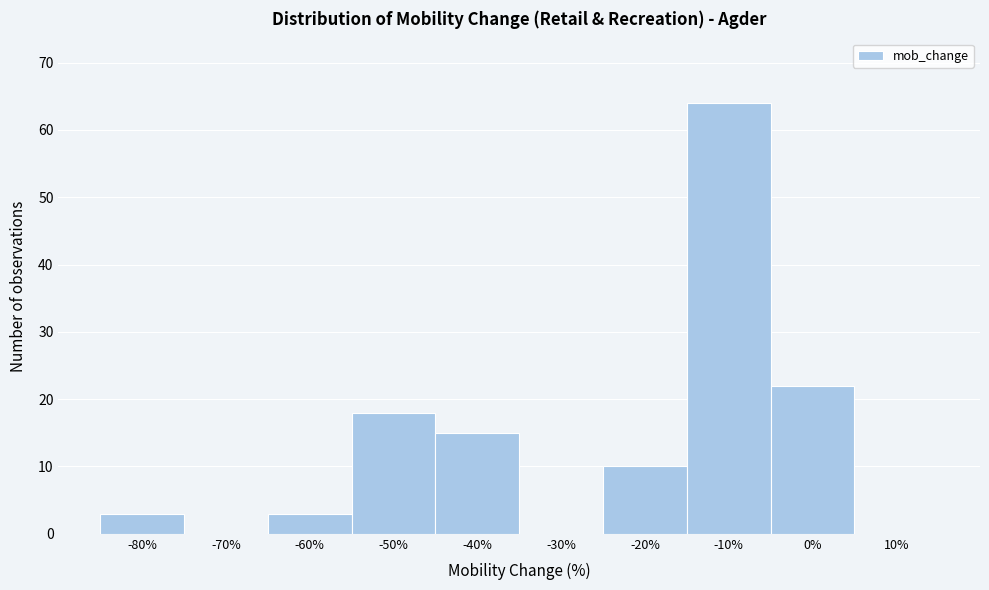

Reading left to right, list all the values displayed in this chart.

-80%=3	-70%=0	-60%=3	-50%=18	-40%=15	-30%=0	-20%=10	-10%=64	0%=22	10%=0